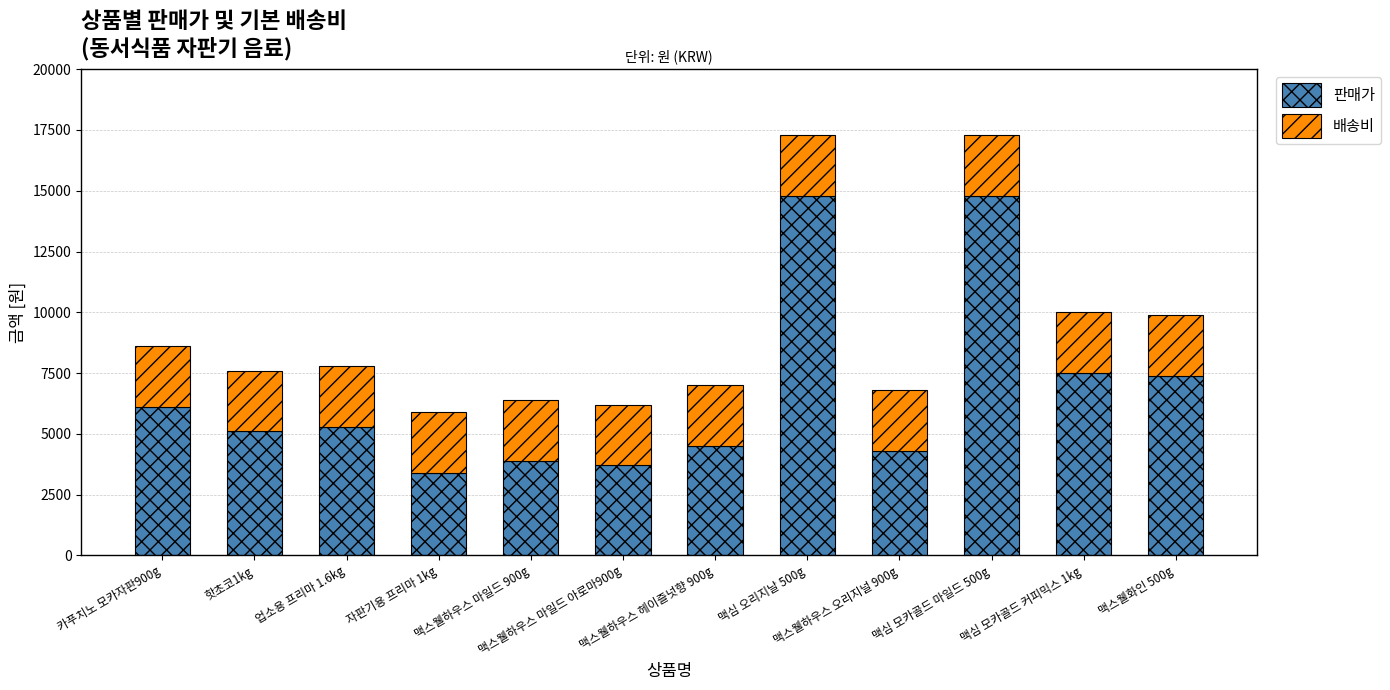

What is the difference between the maximum and minimum values in the 판매가 series?

11400